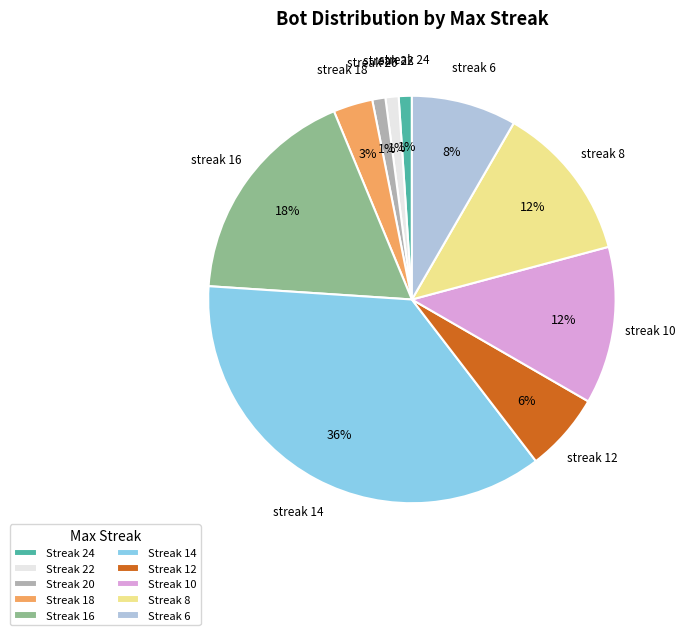

Count the number of slices in the pie.

10